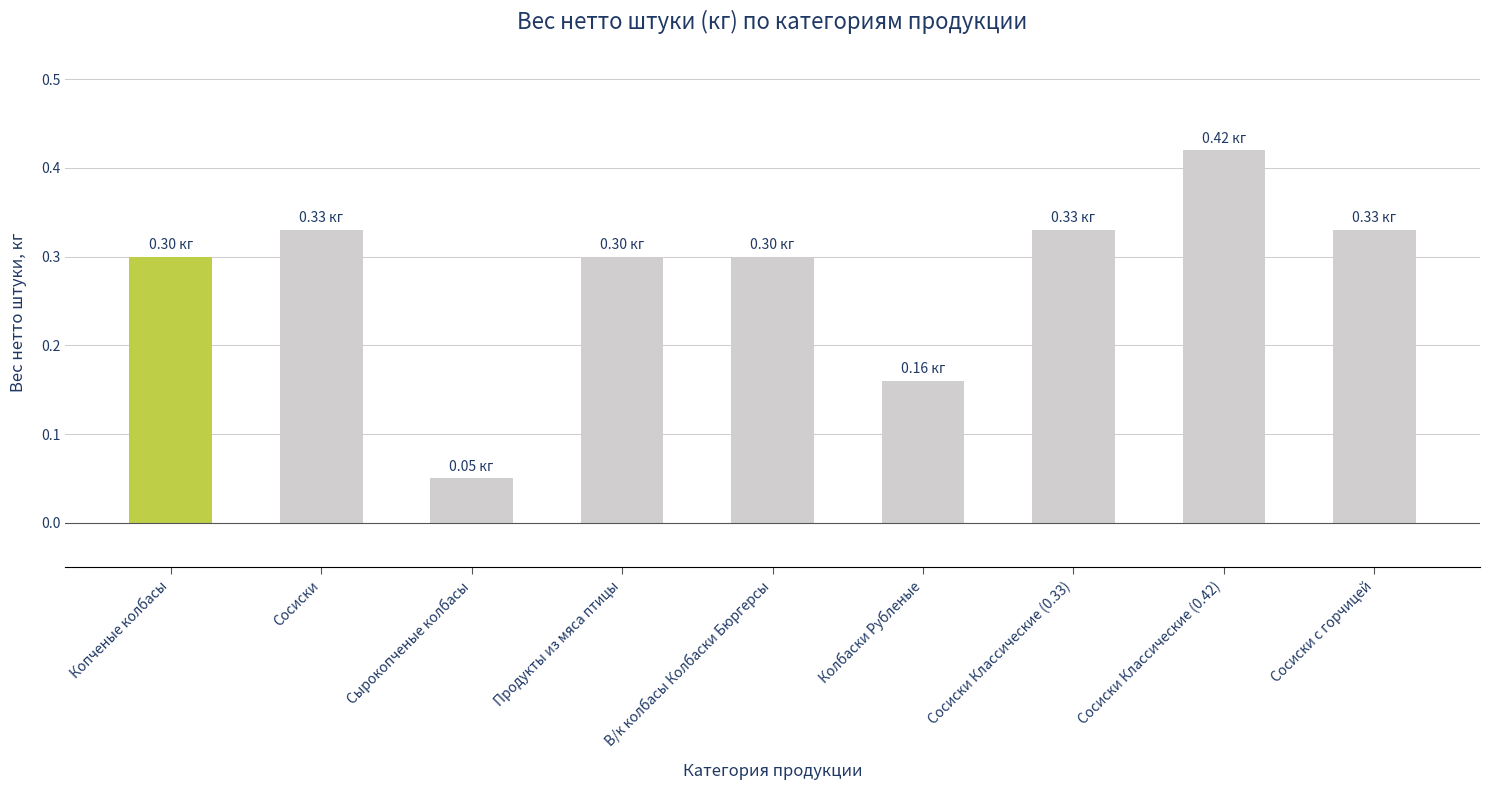

What is the sum of all values?

2.5